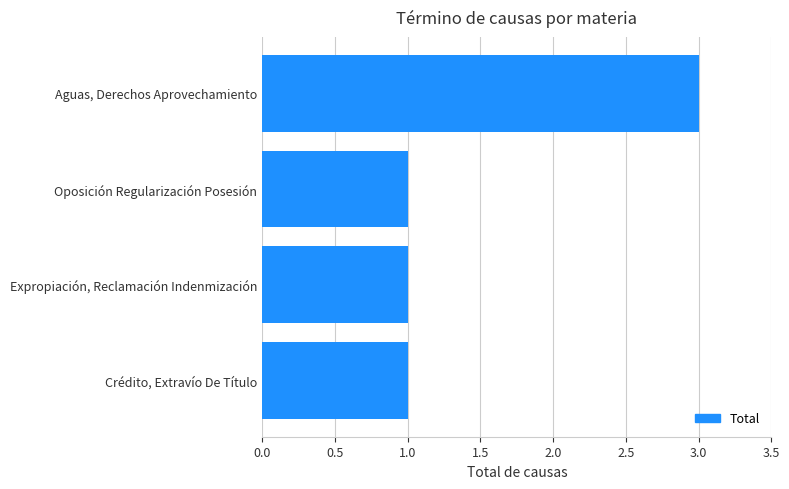

What is the ratio of the value at Aguas, Derechos Aprovechamiento to the value at Crédito, Extravío De Título?

3.0